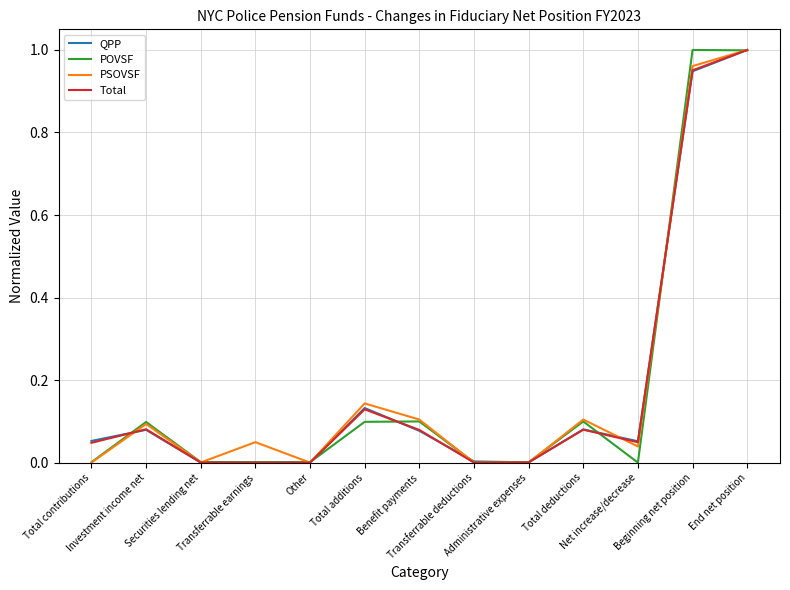

Where is the first local minimum for PSOVSF?

Securities lending net